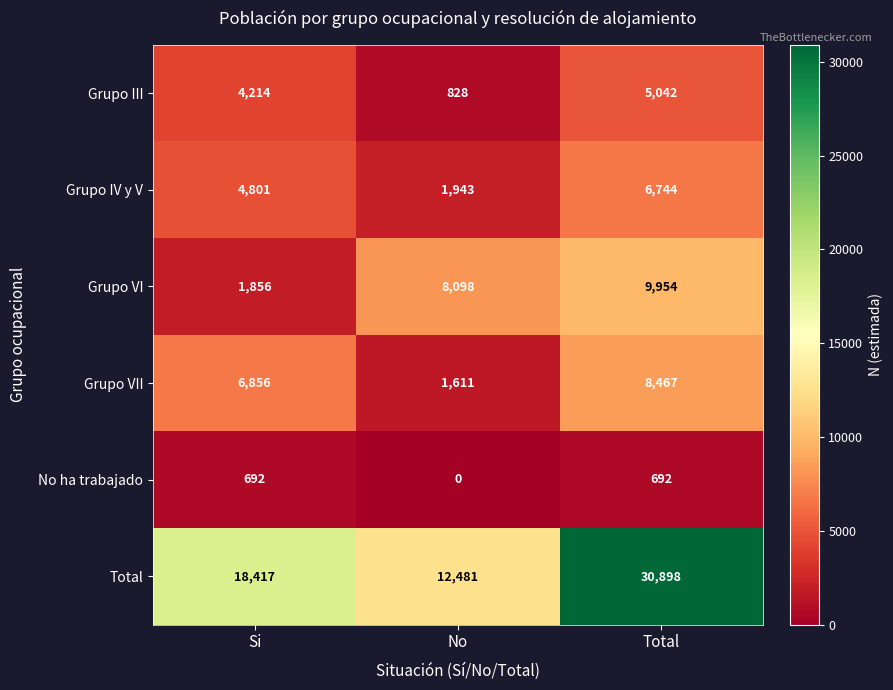

List the series in order of their peak value, highest first.

Total, Grupo VI, Grupo VII, Grupo IV y V, Grupo III, No ha trabajado